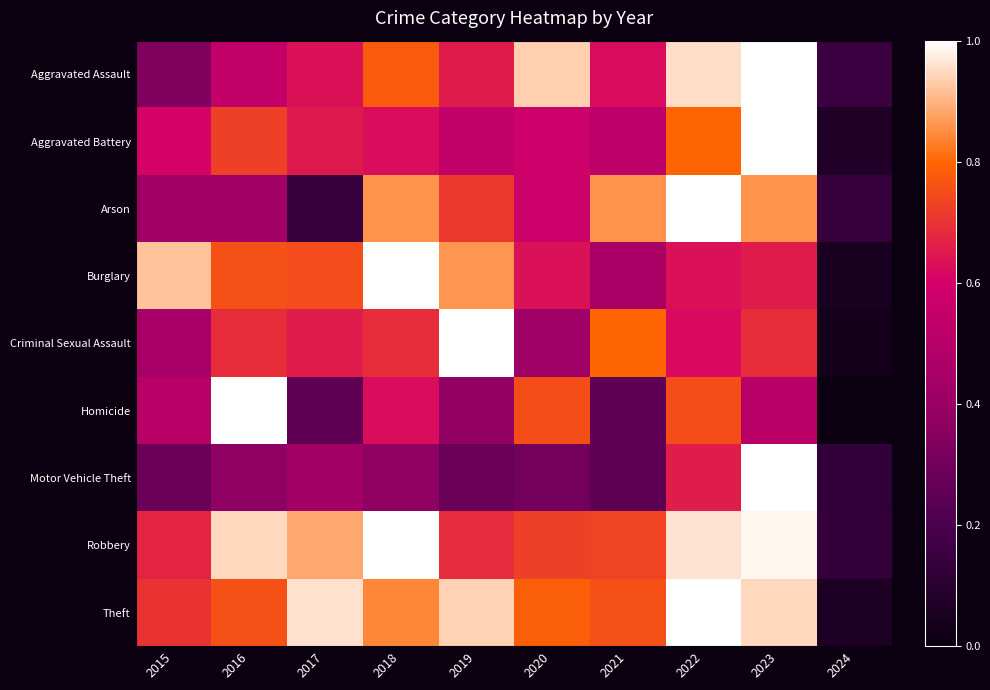

Which series has the largest total across all categories?

Theft